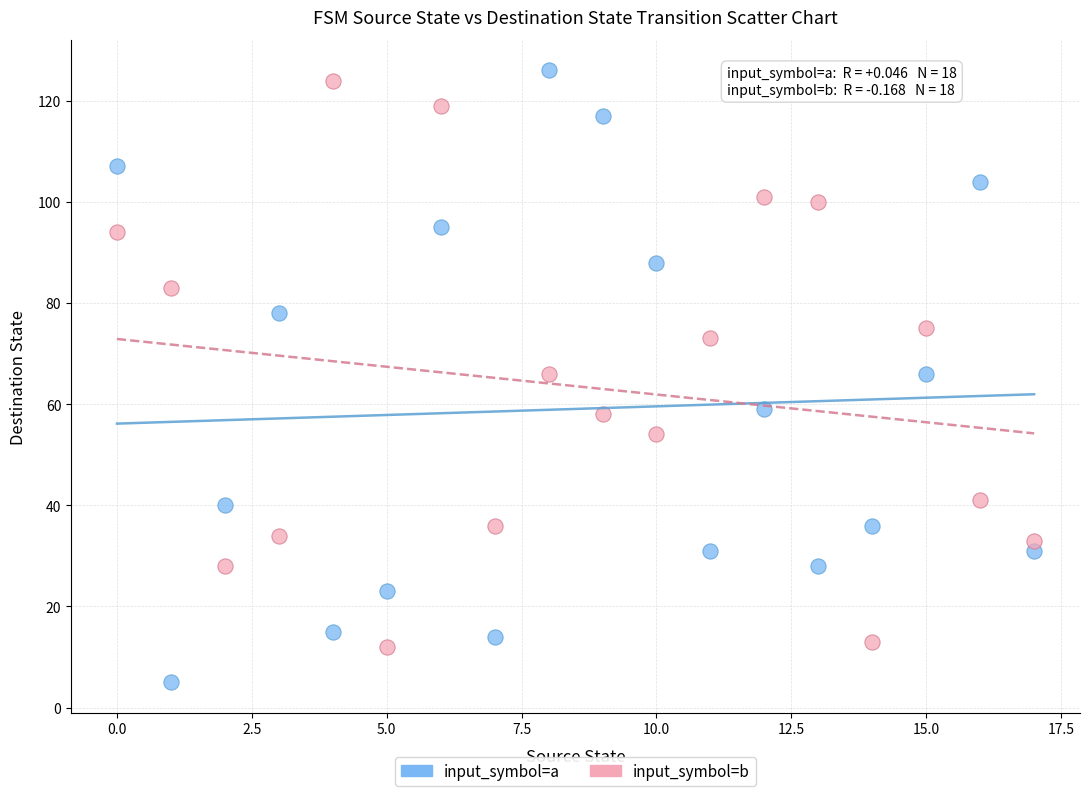

Which series has the largest Y range (max minus min)?

input_symbol=a